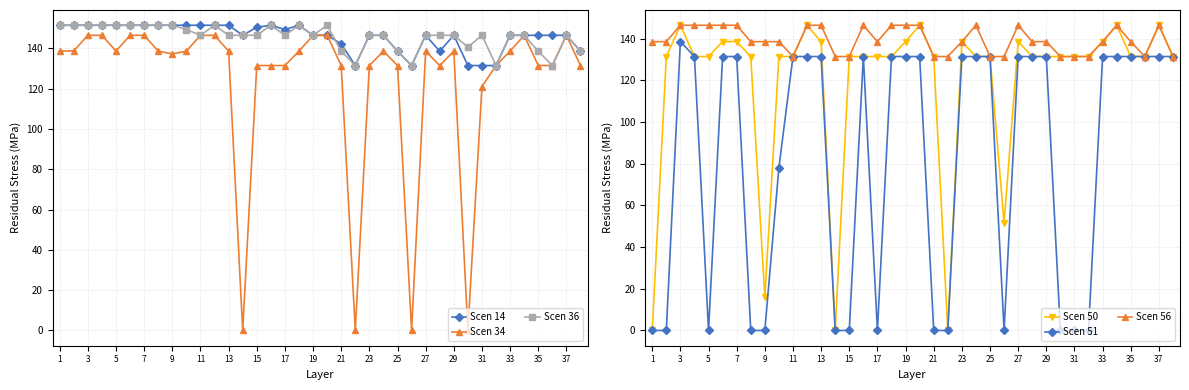

At 27, list the series in order from largest to smallest.

Scen 14, Scen 36, Scen 56, Scen 34, Scen 50, Scen 51